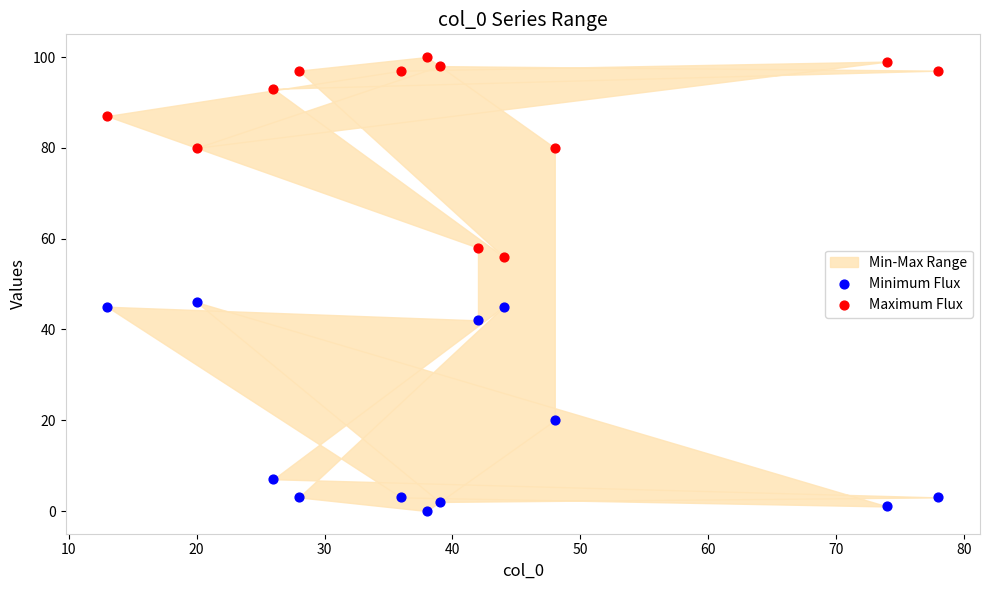

In the Minimum Flux series, what Y value is closest to 23?

20